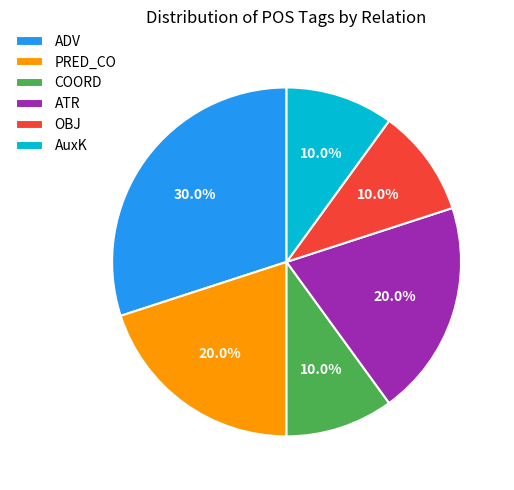

The ADV slice represents 18% of the pie. True or false?

False